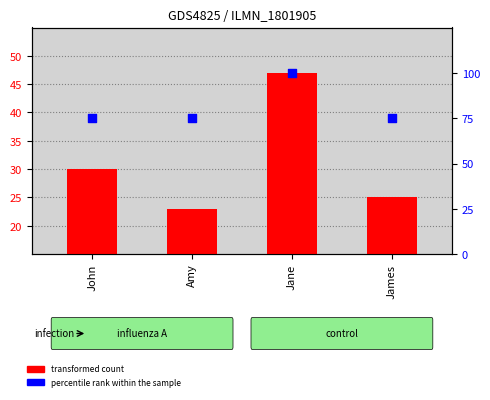

What are all the series names shown in the legend?

transformed count, percentile rank within the sample